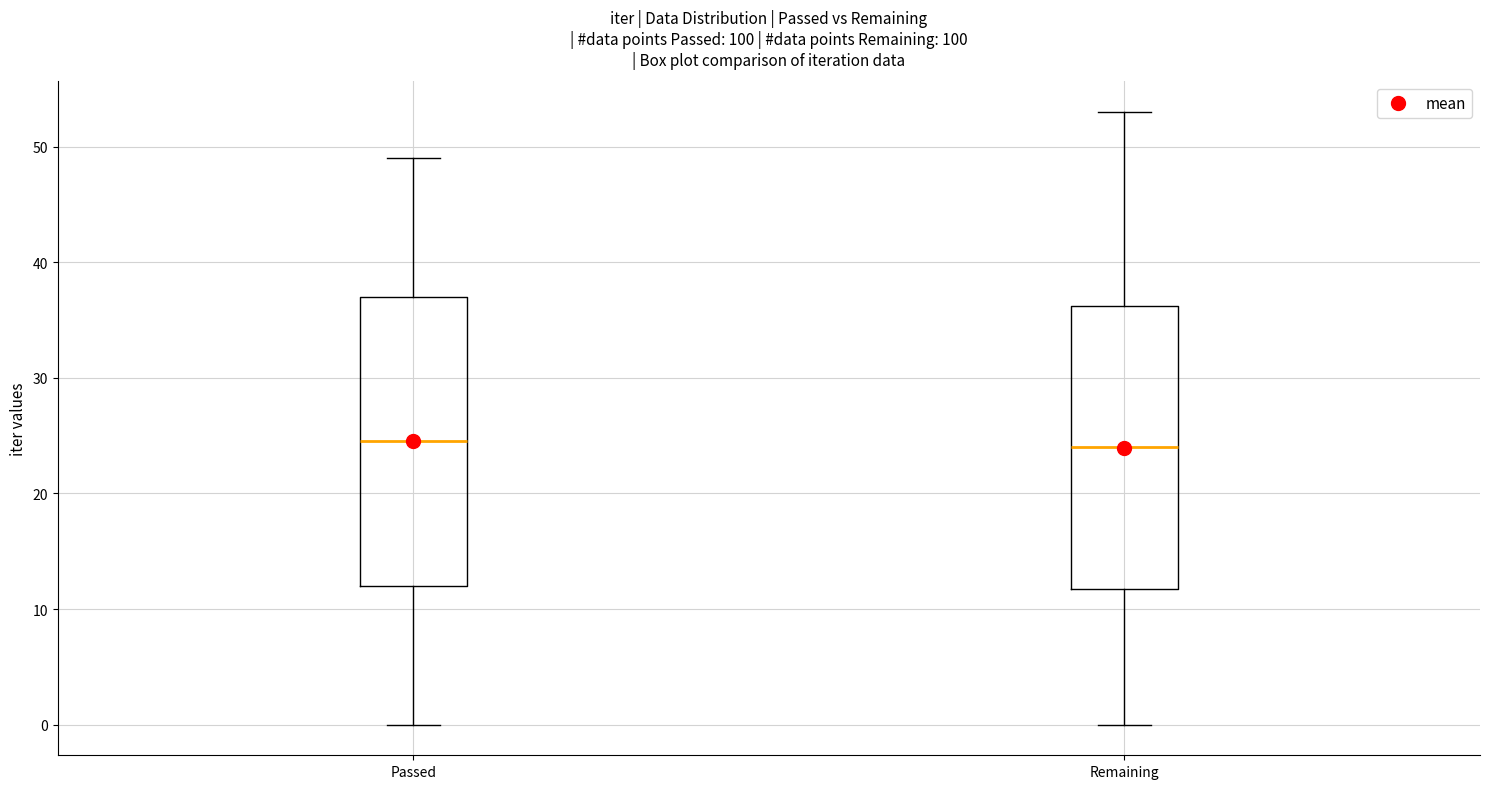

Reading left to right, read every box against the y-axis: the position of its median line, the range the box covers, and the ends of its whiskers. The values are not printed on the chart, so give them approximately, as read against the axis.

Passed: median 25, box 12 to 37, whiskers 0 to 49
Remaining: median 24, box 12 to 36, whiskers 0 to 53